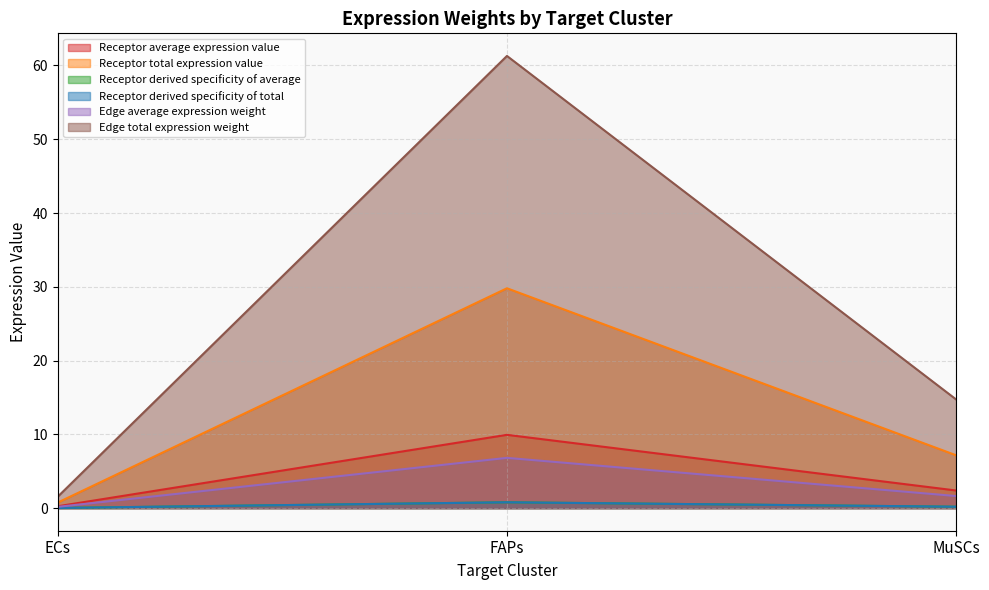

How many categories are shown in the chart?

3